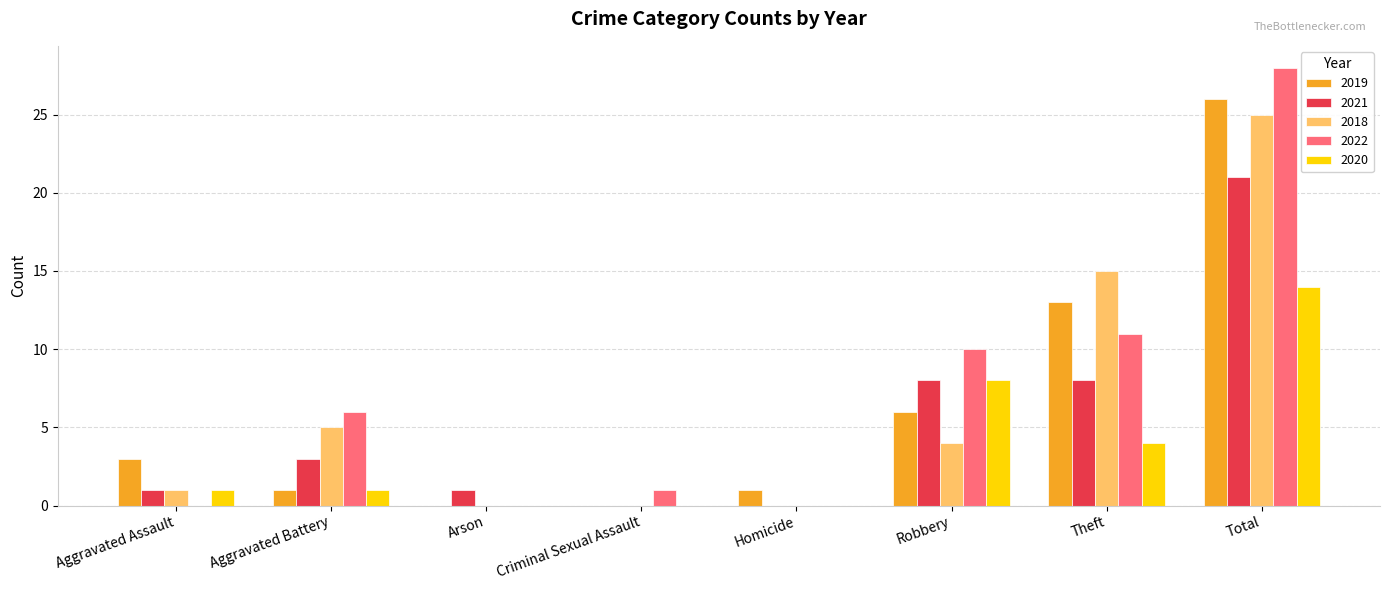

Reading left to right, list all the values displayed in this chart.

2019: 3	1	0	0	1	6	13	26
2021: 1	3	1	0	0	8	8	21
2018: 1	5	0	0	0	4	15	25
2022: 0	6	0	1	0	10	11	28
2020: 1	1	0	0	0	8	4	14